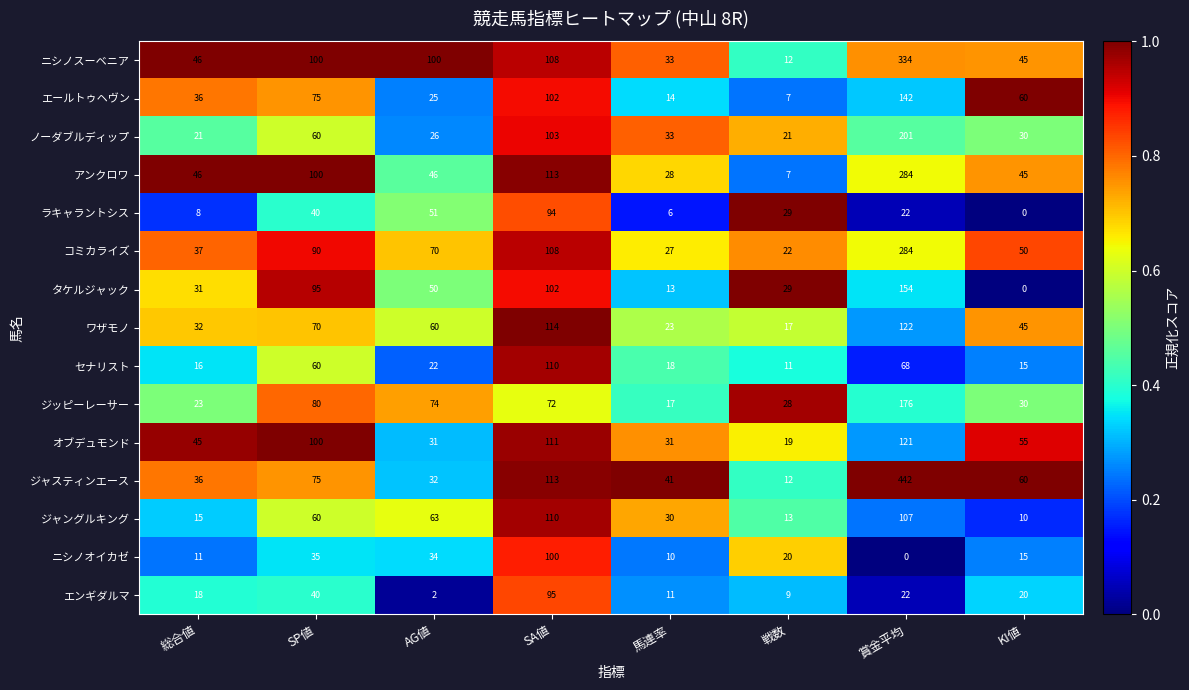

At which label does ワザモノ reach its peak?

賞金平均